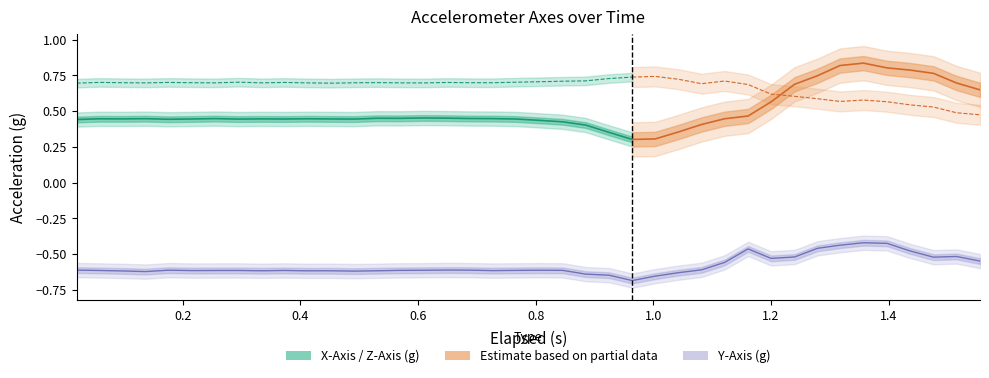

Which series ends up on top after the final intersection of z_axis and x_axis?

x_axis